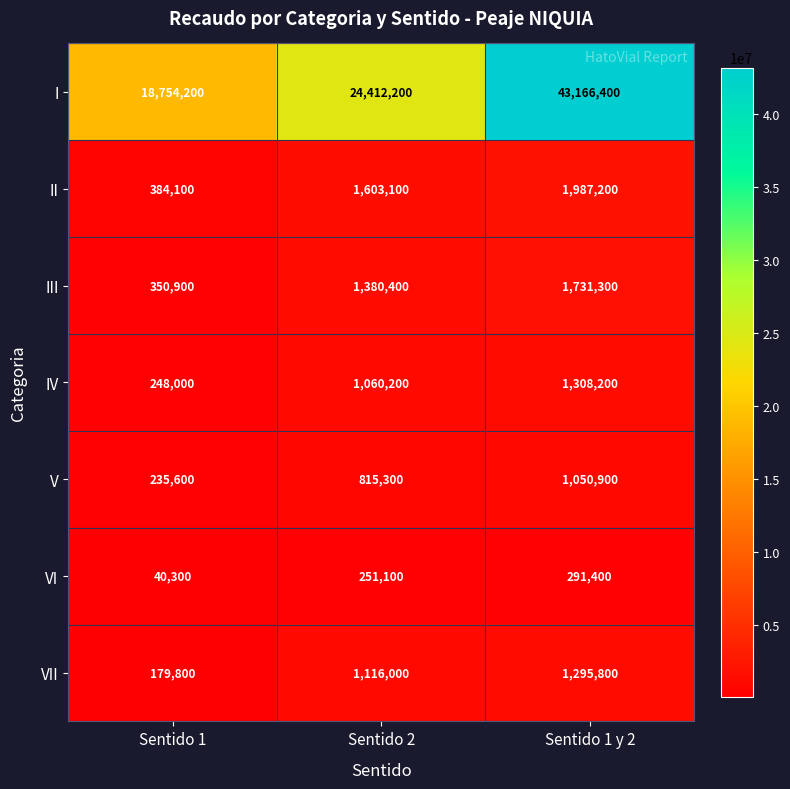

Which series has the largest total across all categories?

I